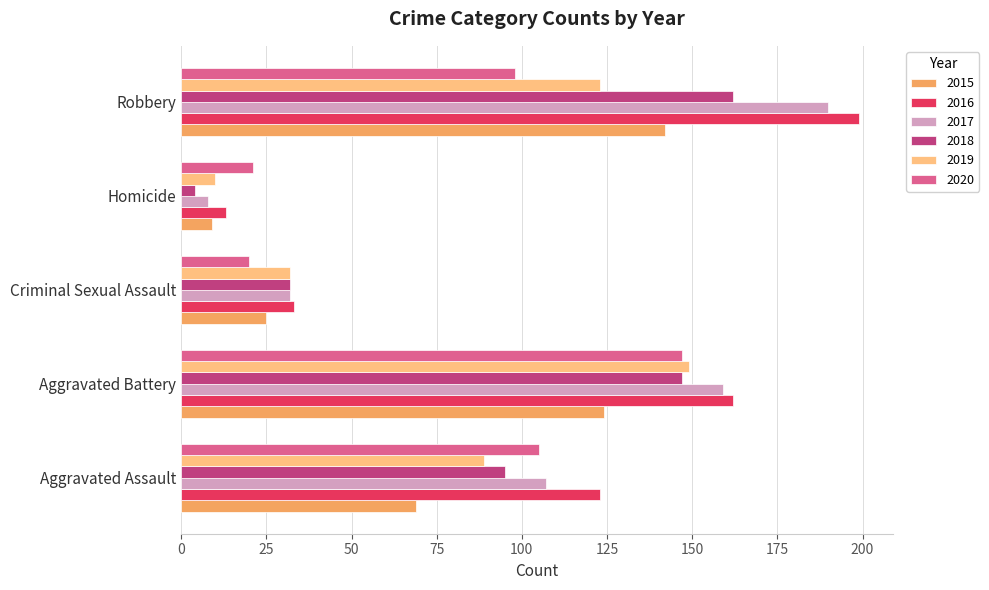

At which category does the chart reach its minimum across all series?

Homicide